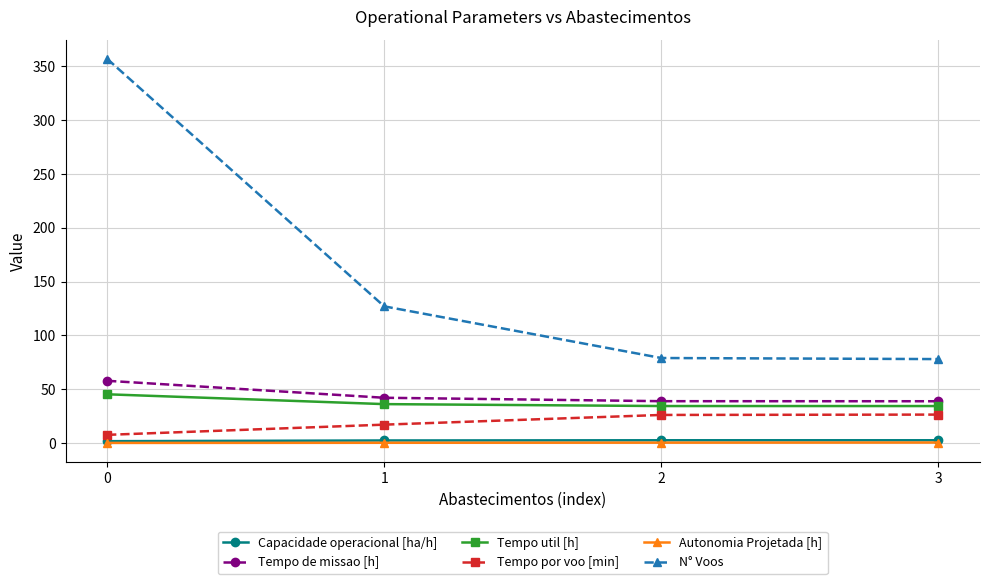

True or false: Tempo por voo [min] and Capacidade operacional [ha/h] cross at least once.

False